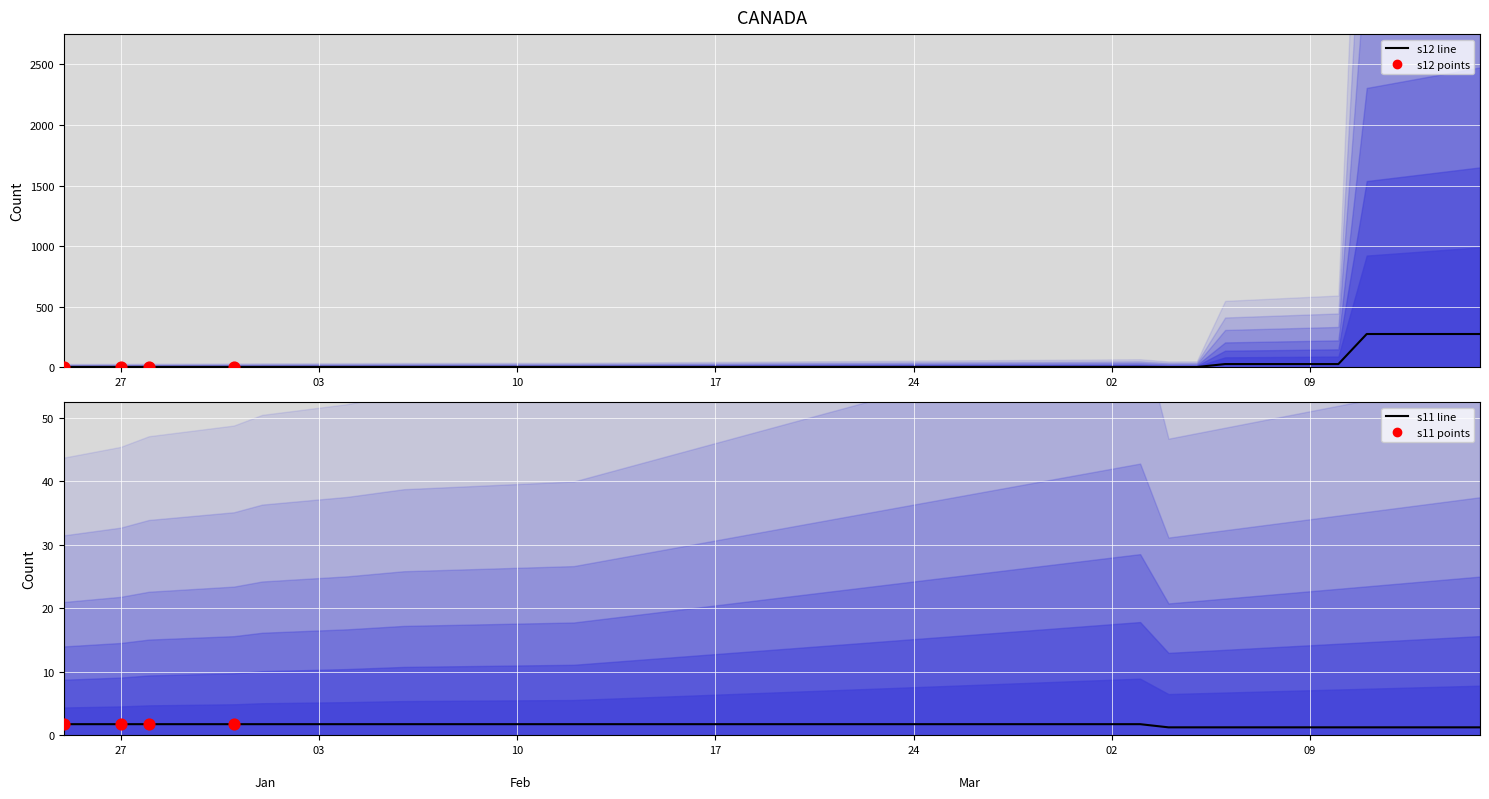

At how many categories does at least one series exceed 63?

5